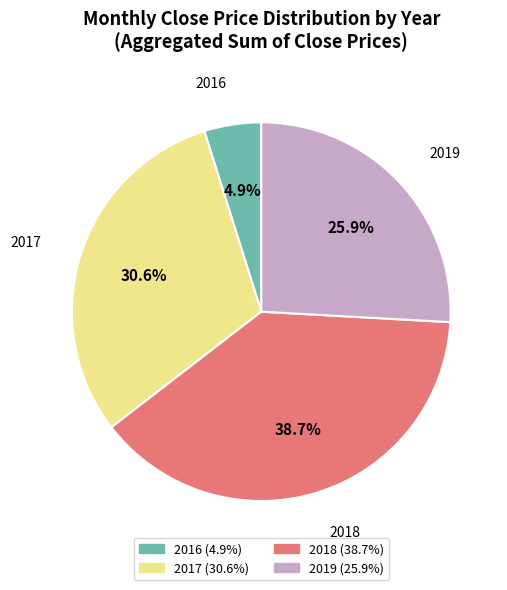

Is there any slice that represents more than half of the pie?

No